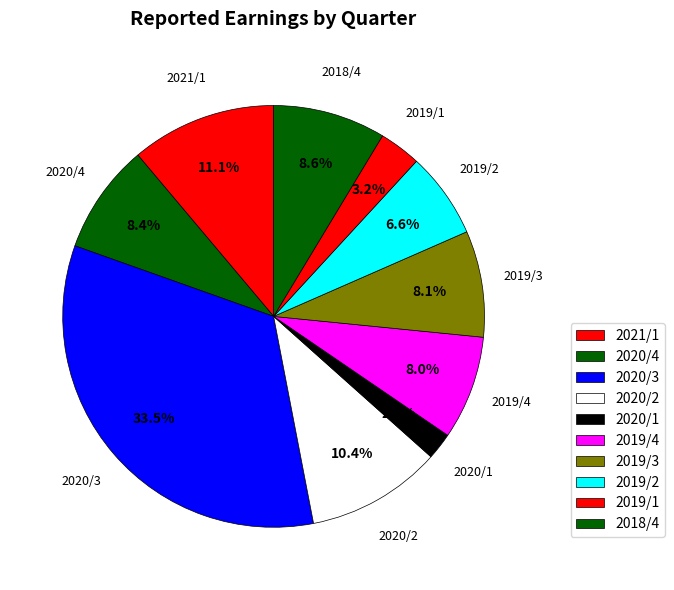

How many slices are in this pie chart?

10